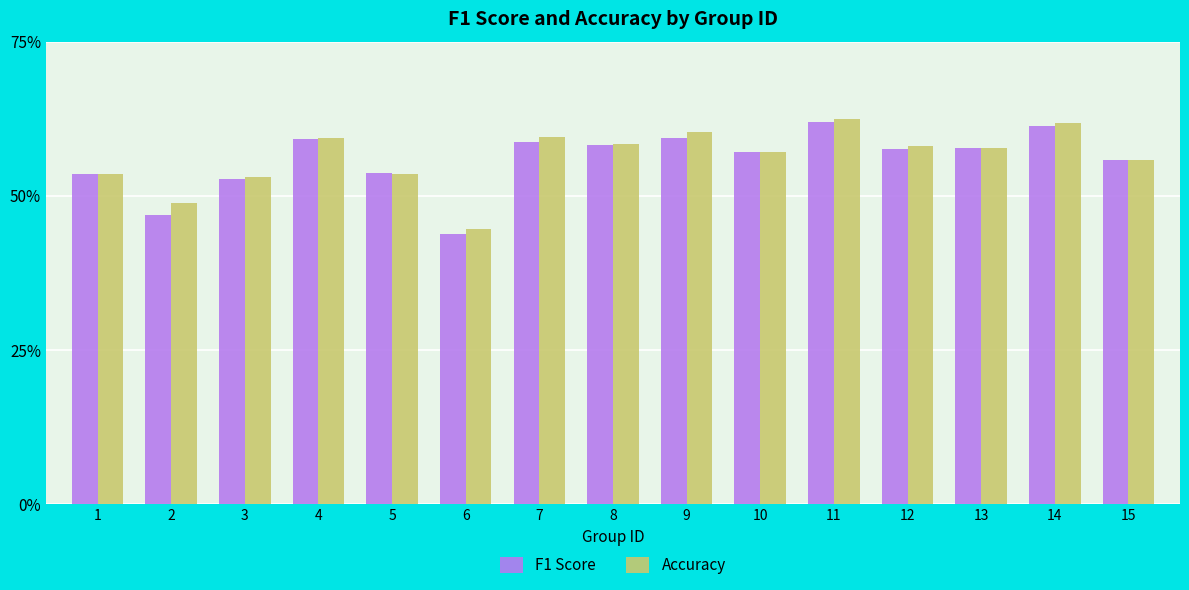

What is the average value of the F1 Score series?

0.6